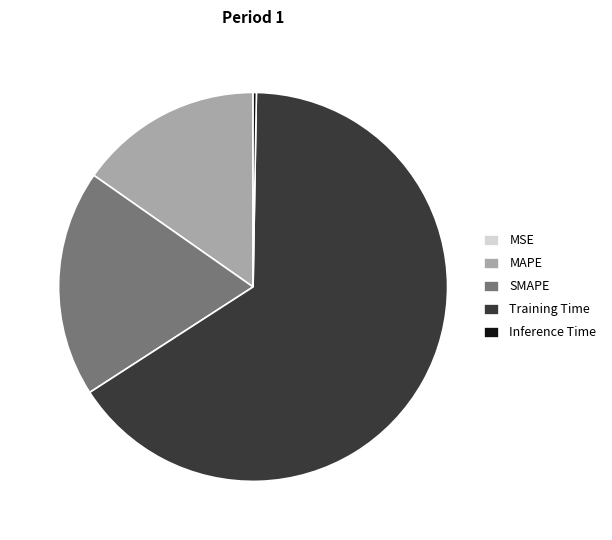

What is the ratio of the value at SMAPE to the value at Training Time?

0.3